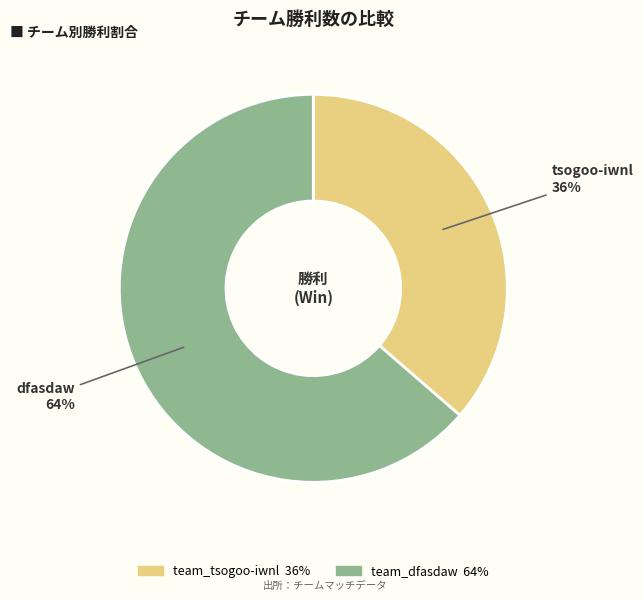

Is it true that team_tsogoo-iwnl is 44% of the pie?

False